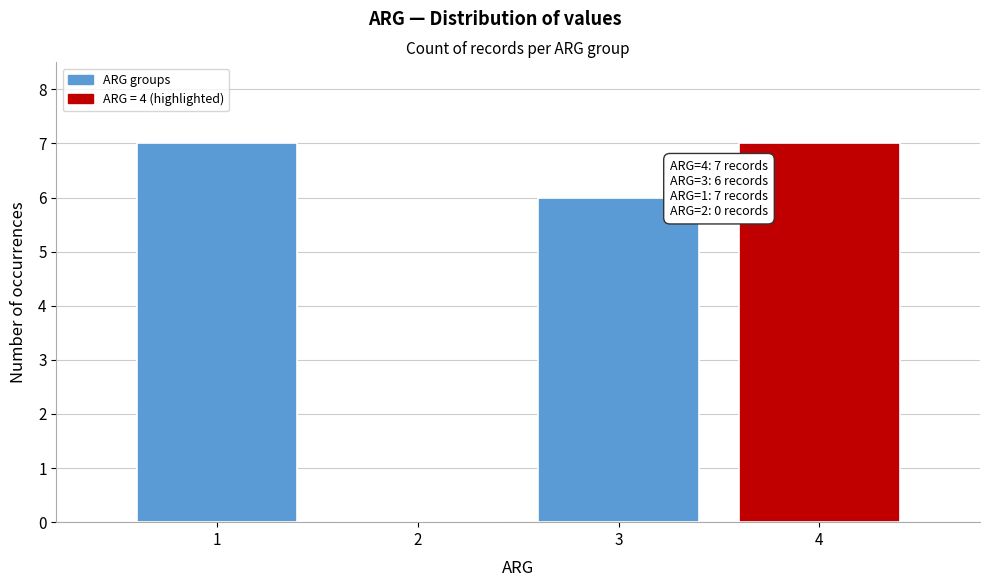

Reading left to right, what are all the values shown in this chart?

1=7	2=0	3=6	4=7